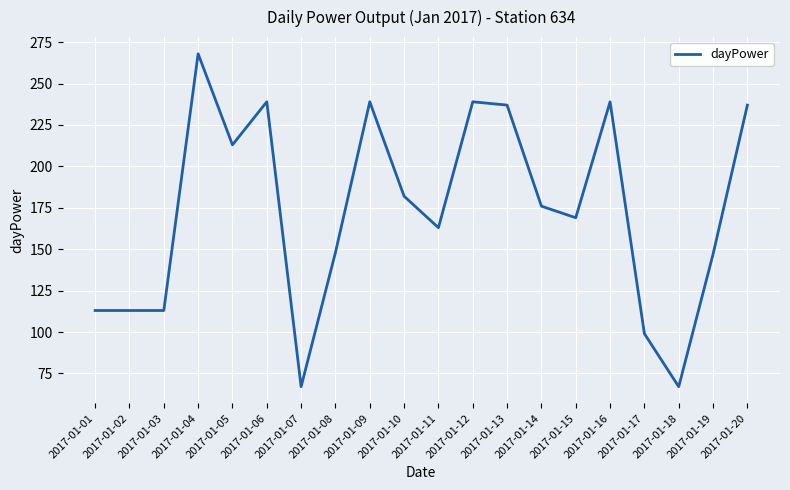

True or false: the data shows 67 at 2017-01-18.

True